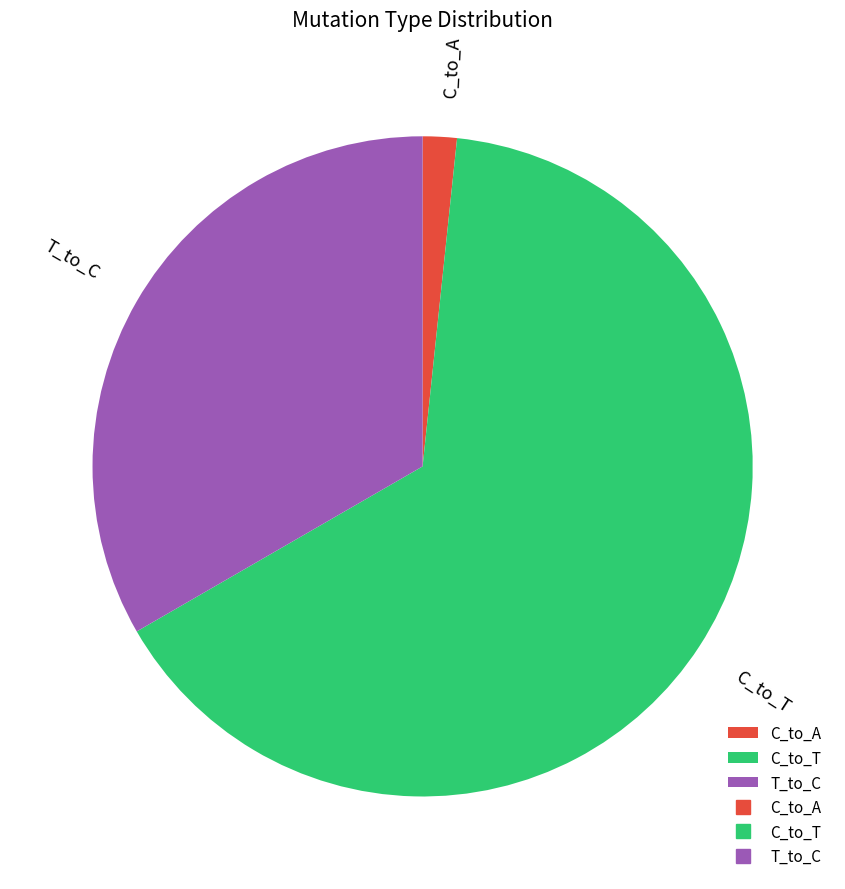

Which slice represents more than half of the pie?

C_to_T